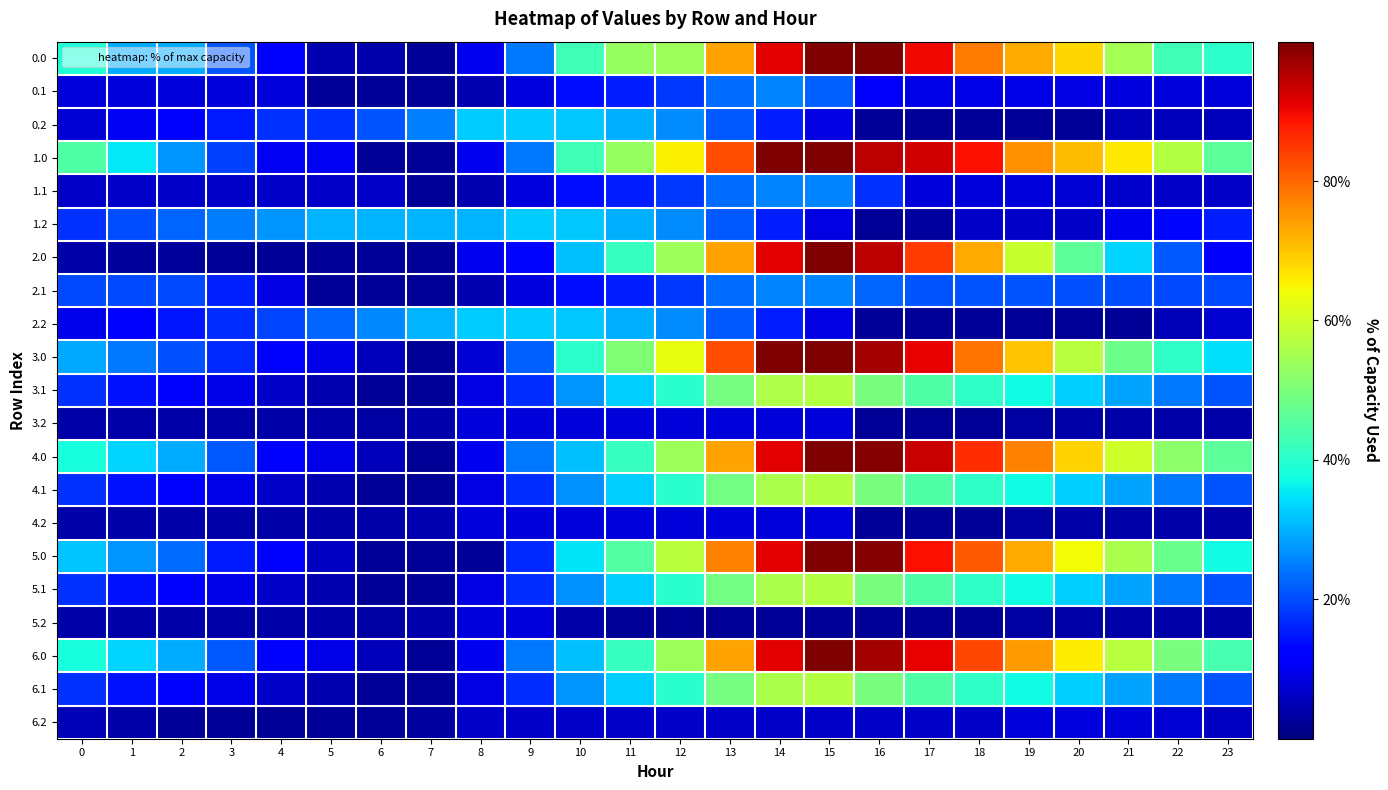

Reading left to right, list all the values displayed in this chart.

0.0: 0=38.8	1=29.6	2=29.3	3=21.0	4=12.7	5=4.5	6=4.3	7=2.0	8=9.9	9=24.4	10=42.8	11=53.2	12=54.2	13=73.6	14=91.1	15=100.0	16=100.0	17=89.8	18=77.8	19=72.7	20=68.0	21=54.9	22=42.7	23=40.5
0.1: 0=7.8	1=7.8	2=7.8	3=7.8	4=7.8	5=2.0	6=2.0	7=2.0	8=4.5	9=8.4	10=13.9	11=15.6	12=18.3	13=23.2	14=25.5	15=21.9	16=10.7	17=9.3	18=9.2	19=9.2	20=8.9	21=8.2	22=7.8	23=7.8
0.2: 0=7.6	1=10.2	2=12.5	3=14.9	4=17.4	5=17.4	6=20.9	7=25.3	8=32.7	9=32.7	10=32.2	11=29.7	12=26.2	13=21.3	14=15.4	15=8.7	16=2.0	17=2.0	18=2.0	19=2.0	20=2.0	21=5.4	22=5.4	23=5.4
1.0: 0=44.7	1=35.5	2=27.0	3=18.8	4=10.4	5=10.4	6=2.0	7=2.0	8=9.9	9=24.4	10=42.8	11=53.2	12=65.6	13=82.5	14=100.0	15=100.0	16=94.9	17=92.9	18=89.1	19=75.8	20=71.0	21=66.2	22=56.9	23=46.4
1.1: 0=6.5	1=6.5	2=6.5	3=6.5	4=6.5	5=6.5	6=6.5	7=2.0	8=4.5	9=8.4	10=13.9	11=15.6	12=18.3	13=23.2	14=25.5	15=25.5	16=17.5	17=7.9	18=7.8	19=7.8	20=7.5	21=6.9	22=6.5	23=6.5
1.2: 0=17.5	1=20.1	2=22.4	3=24.8	4=27.3	5=30.4	6=30.4	7=30.4	8=30.4	9=32.7	10=32.2	11=29.7	12=26.2	13=21.3	14=15.4	15=8.7	16=2.0	17=2.8	18=6.5	19=6.5	20=6.5	21=9.9	22=13.0	23=15.3
2.0: 0=3.7	1=2.6	2=2.4	3=2.3	4=2.2	5=2.2	6=2.0	7=2.0	8=9.9	9=13.0	10=31.4	11=41.8	12=54.2	13=73.6	14=91.1	15=100.0	16=94.9	17=84.7	18=72.7	19=59.3	20=46.4	21=33.3	22=21.2	23=10.7
2.1: 0=19.6	1=19.6	2=19.6	3=15.6	4=8.7	5=2.0	6=2.0	7=2.0	8=4.5	9=8.4	10=13.9	11=15.6	12=18.3	13=23.2	14=25.5	15=25.5	16=22.4	17=21.1	18=21.0	19=21.0	20=20.7	21=20.0	22=19.6	23=19.6
2.2: 0=9.6	1=12.2	2=14.5	3=16.9	4=19.4	5=22.5	6=25.9	7=30.4	8=32.7	9=32.7	10=32.2	11=29.7	12=26.2	13=21.3	14=15.4	15=8.7	16=2.0	17=2.0	18=2.0	19=2.0	20=2.0	21=2.0	22=5.1	23=7.3
3.0: 0=29.3	1=24.5	2=20.5	3=16.7	4=12.8	5=9.0	6=5.1	7=2.0	8=7.5	9=21.9	10=40.3	11=50.7	12=63.1	13=82.5	14=100.0	15=100.0	16=96.6	17=90.9	18=78.9	19=70.0	20=57.1	21=48.4	22=40.7	23=34.7
3.1: 0=17.3	1=14.4	2=11.7	3=9.1	4=6.6	5=4.4	6=2.0	7=2.0	8=8.9	9=17.1	10=27.0	11=33.1	12=40.1	13=49.4	14=56.0	15=56.7	16=49.9	17=44.8	18=40.9	19=37.1	20=33.1	21=28.7	22=24.5	23=20.8
3.2: 0=3.6	1=3.6	2=3.6	3=3.6	4=3.6	5=3.6	6=3.4	7=4.2	8=7.9	9=7.9	10=7.9	11=7.9	12=7.9	13=7.9	14=7.9	15=7.9	16=2.0	17=2.0	18=2.1	19=3.5	20=3.8	21=3.6	22=3.6	23=3.6
4.0: 0=38.2	1=33.4	2=29.4	3=21.1	4=12.8	5=9.0	6=5.1	7=2.0	8=9.9	9=24.4	10=31.4	11=41.8	12=54.2	13=73.6	14=91.1	15=100.0	16=99.3	17=93.6	18=86.0	19=77.2	20=68.7	21=60.0	22=52.3	23=46.3
4.1: 0=17.3	1=14.4	2=11.7	3=9.1	4=6.6	5=4.4	6=2.0	7=2.0	8=8.7	9=16.9	10=26.7	11=32.8	12=39.9	13=49.1	14=55.8	15=56.7	16=49.9	17=44.8	18=40.9	19=37.1	20=33.1	21=28.7	22=24.5	23=20.8
4.2: 0=3.6	1=3.6	2=3.6	3=3.6	4=3.6	5=3.6	6=3.6	7=4.4	8=8.1	9=8.1	10=8.1	11=8.1	12=8.1	13=8.1	14=8.1	15=8.1	16=2.0	17=2.0	18=2.1	19=3.5	20=3.8	21=3.6	22=3.6	23=3.6
5.0: 0=32.0	1=27.2	2=23.2	3=14.9	4=11.1	5=5.9	6=2.0	7=2.0	8=2.0	9=16.4	10=34.8	11=45.2	12=57.7	13=77.0	14=91.1	15=100.0	16=99.3	17=89.2	18=81.6	19=72.7	20=64.2	21=55.6	22=47.9	23=37.4
5.1: 0=17.3	1=14.4	2=11.7	3=9.1	4=6.6	5=4.4	6=2.0	7=2.0	8=8.9	9=17.1	10=26.7	11=32.8	12=39.9	13=49.1	14=55.8	15=56.7	16=49.9	17=44.8	18=40.9	19=37.1	20=33.1	21=28.7	22=24.5	23=20.8
5.2: 0=3.6	1=3.6	2=3.6	3=3.6	4=3.6	5=3.6	6=3.4	7=4.2	8=7.9	9=7.9	10=3.6	11=2.0	12=2.0	13=2.0	14=2.0	15=2.0	16=2.0	17=2.0	18=2.1	19=3.5	20=3.8	21=3.6	22=3.6	23=3.6
6.0: 0=38.2	1=33.4	2=29.4	3=21.1	4=12.8	5=9.0	6=5.1	7=2.0	8=9.9	9=24.4	10=31.4	11=41.8	12=54.2	13=73.6	14=91.1	15=100.0	16=96.6	17=90.9	18=83.3	19=74.4	20=66.0	21=57.3	22=49.6	23=43.6
6.1: 0=17.3	1=14.4	2=11.7	3=9.1	4=6.6	5=4.4	6=2.0	7=2.0	8=8.9	9=17.1	10=27.0	11=33.1	12=40.1	13=49.4	14=55.8	15=56.7	16=49.9	17=44.8	18=40.9	19=37.1	20=33.1	21=28.7	22=24.5	23=20.8
6.2: 0=4.8	1=3.6	2=2.2	3=2.2	4=2.2	5=2.2	6=2.0	7=2.8	8=6.5	9=6.5	10=6.5	11=6.5	12=6.5	13=6.5	14=6.5	15=6.5	16=6.5	17=6.5	18=6.6	19=7.9	20=8.3	21=8.1	22=7.7	23=6.2